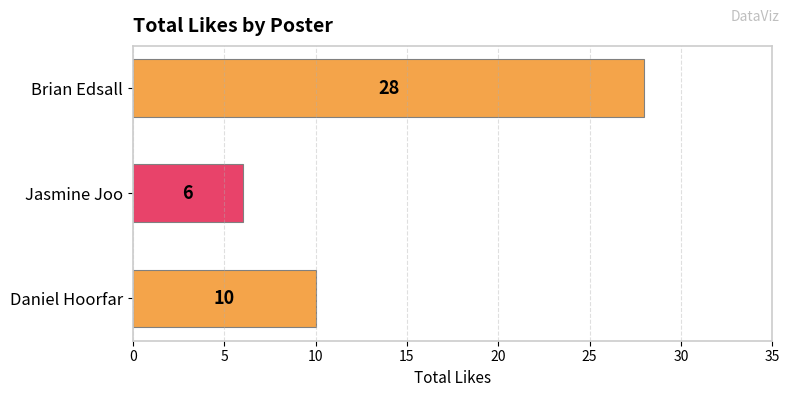

Which label corresponds to the largest value in the chart?

Brian Edsall